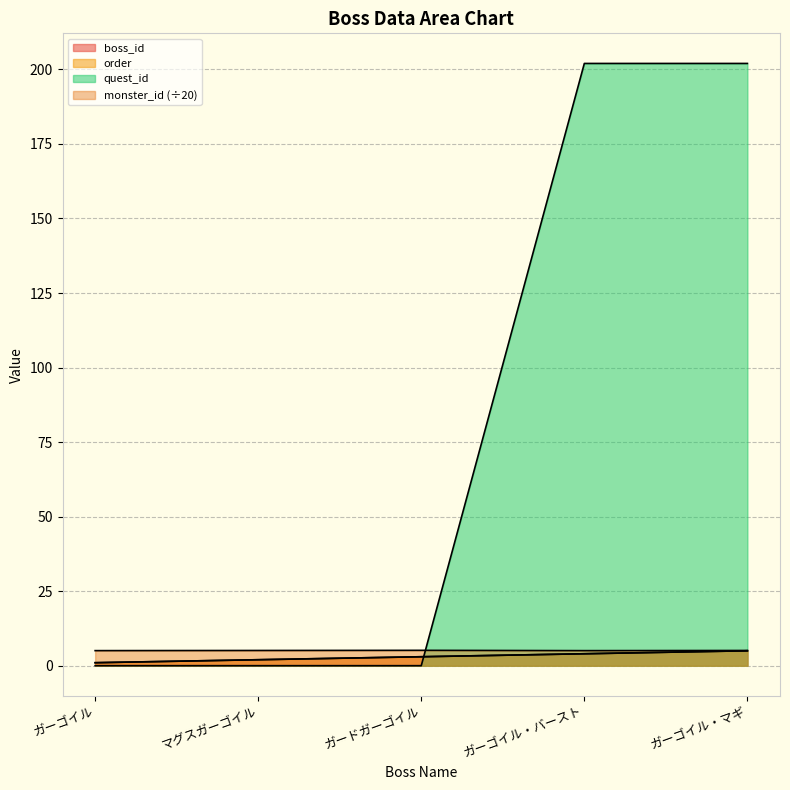

Count the number of categories in the chart.

5